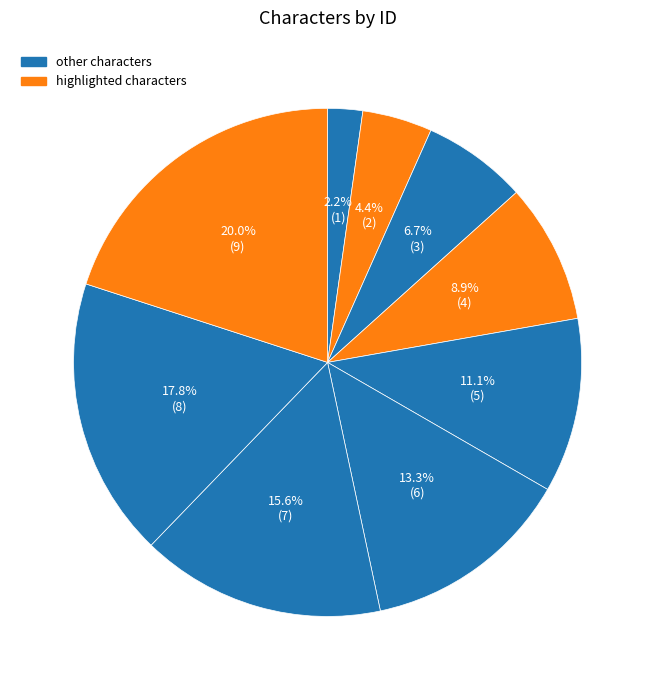

How many slices are in this pie chart?

9